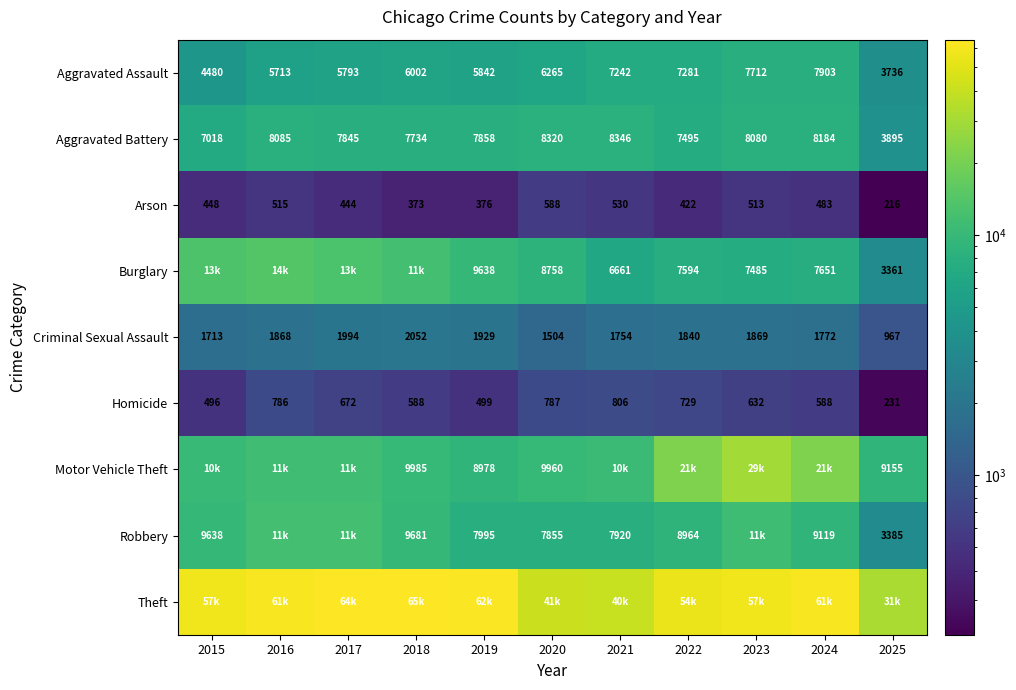

Between 2019 and 2022, which is larger?

2022